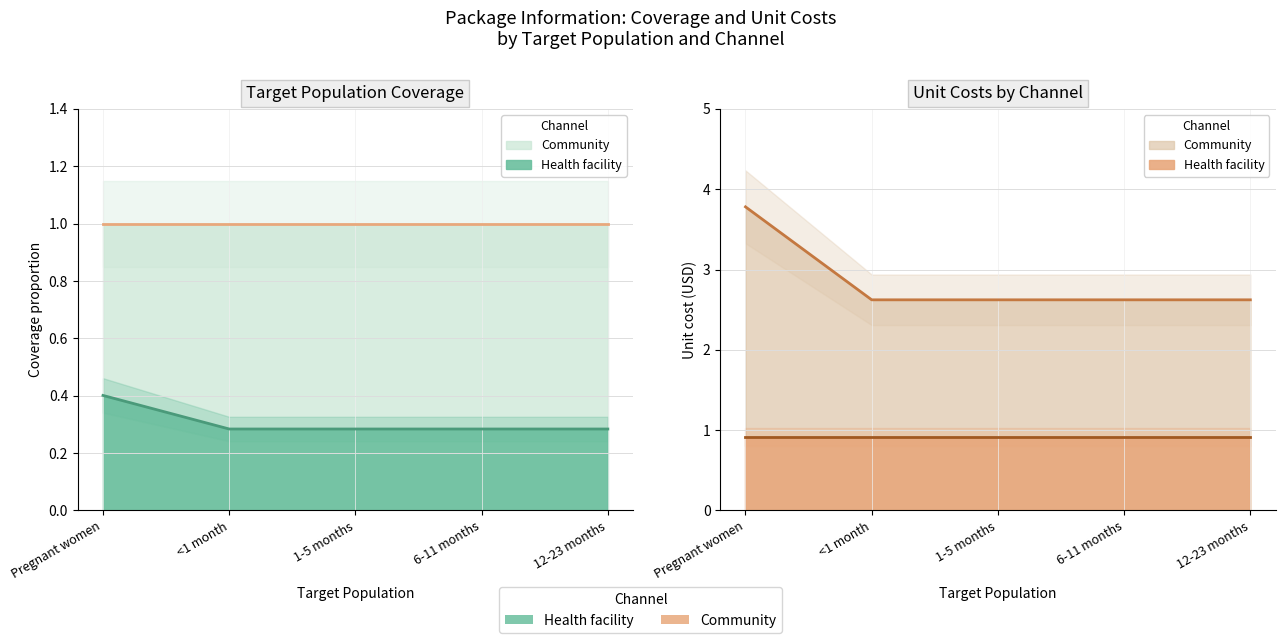

The value at 6-11 months is 0.3. True or false?

True